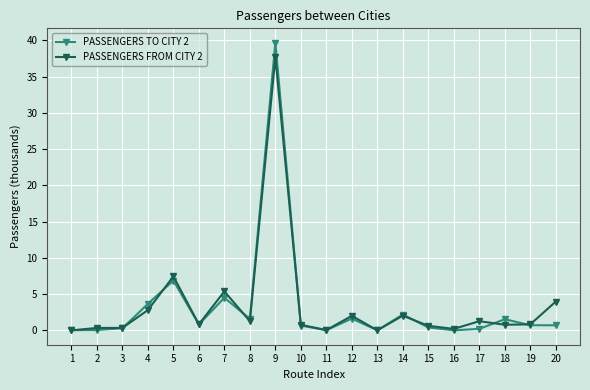

Count the number of categories in the chart.

20